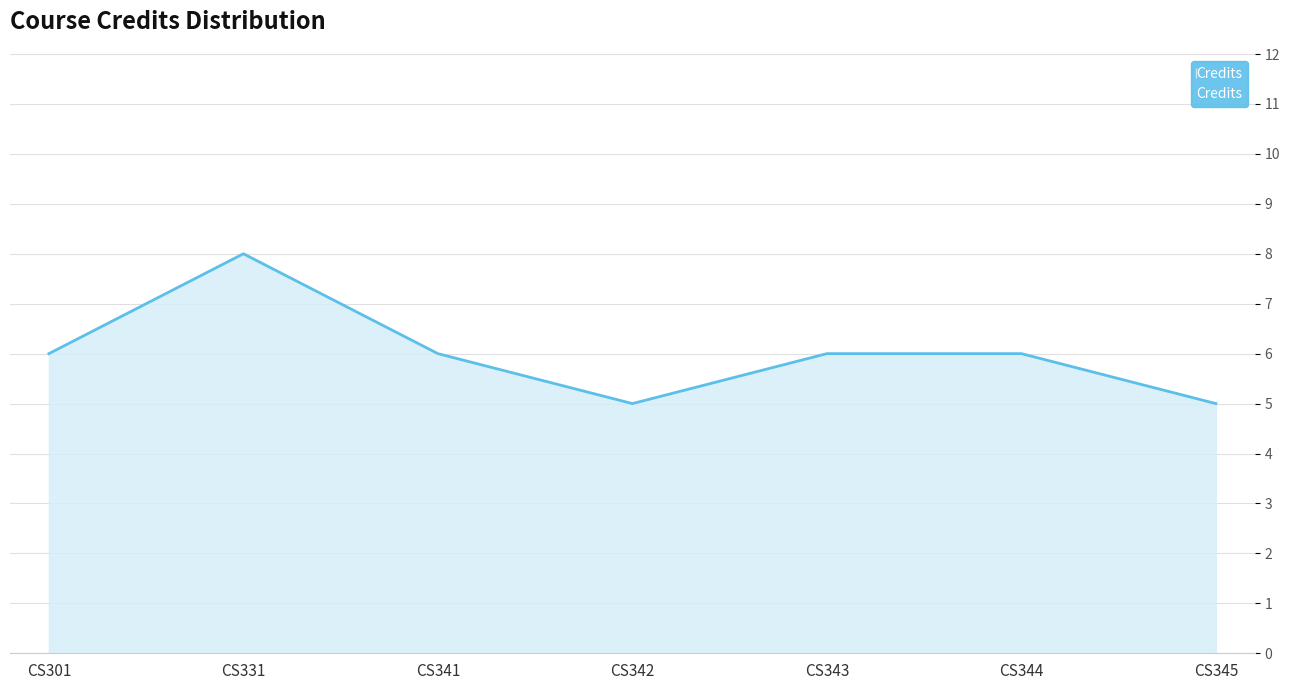

What is the difference between the second highest and minimum values?

1